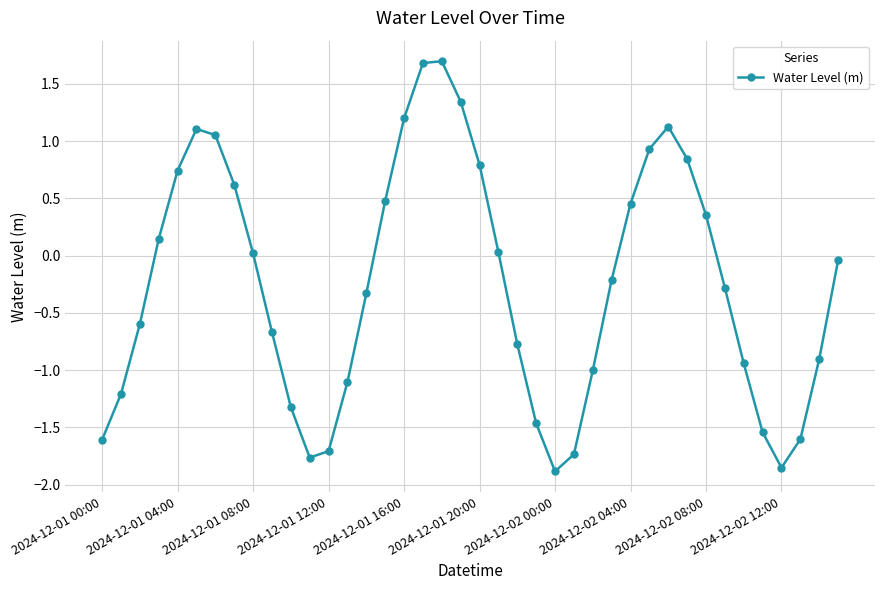

How many interior local peaks (higher than both neighbors) does the data have?

3